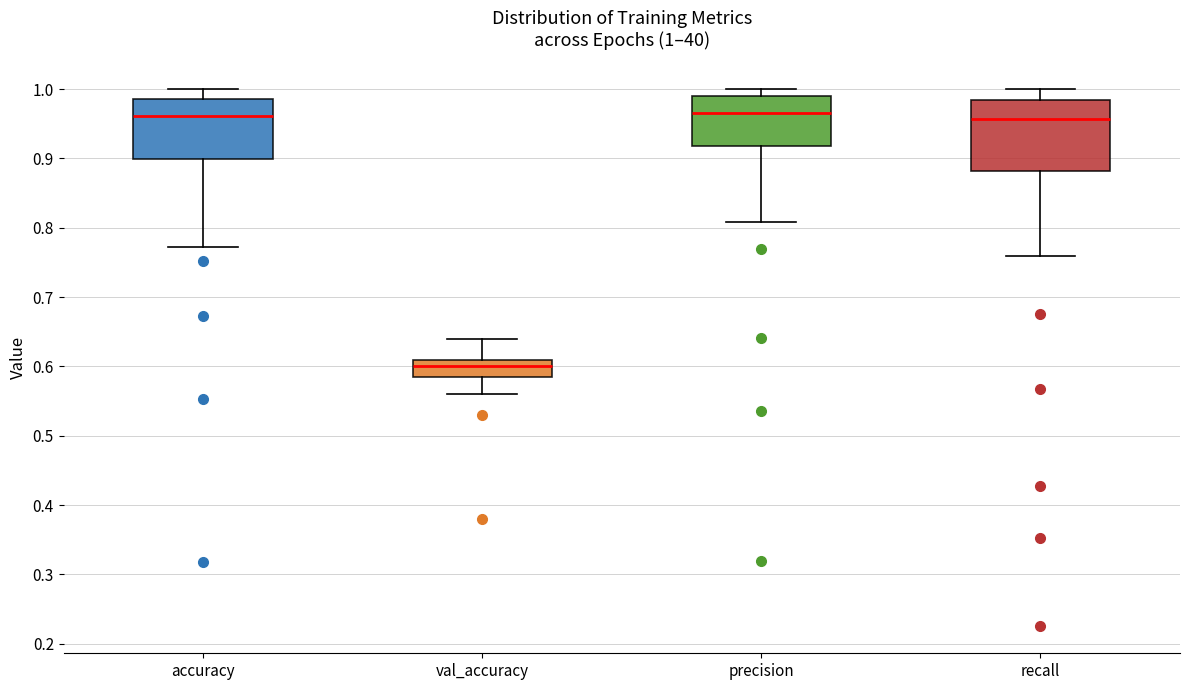

Which box is the tallest, from its lower edge to its upper edge?

recall